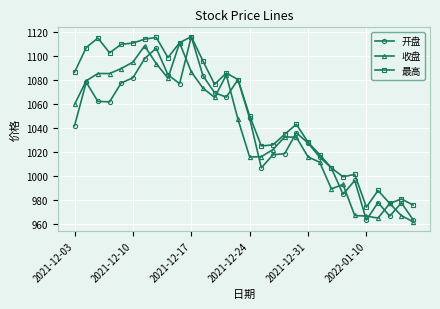

Which series has the largest total across all categories?

最高